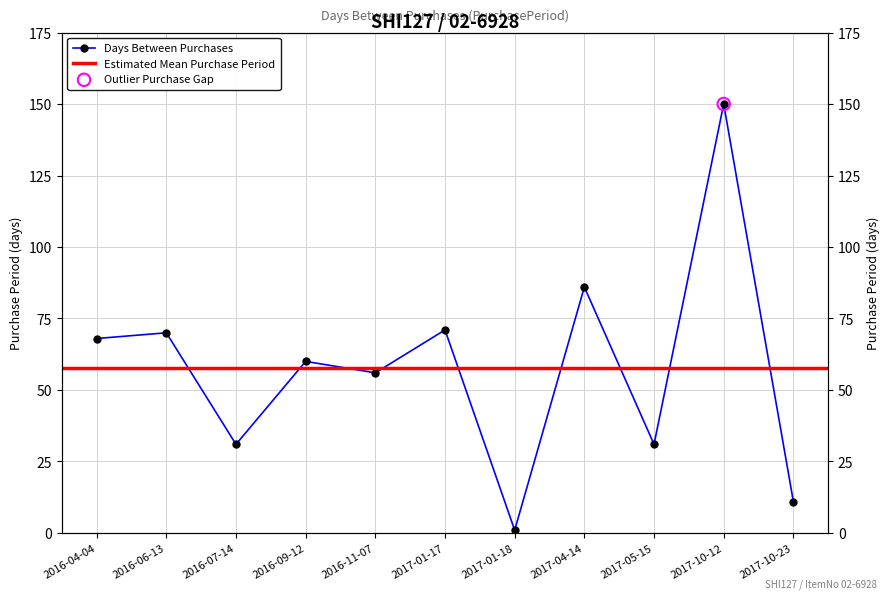

What is the change in value from 2016-06-13 to 2017-01-18?

-69